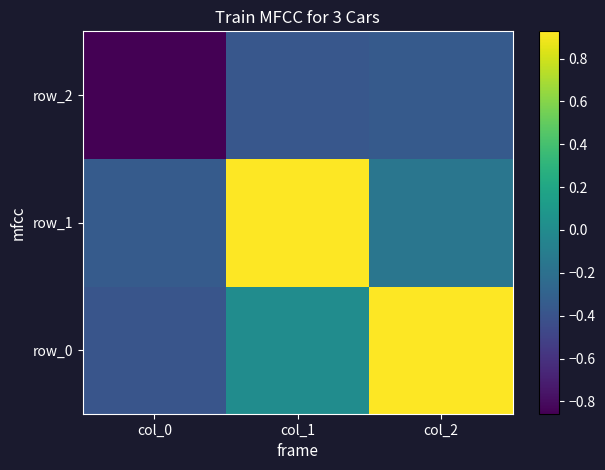

Which label corresponds to the smallest value in the chart?

col_0